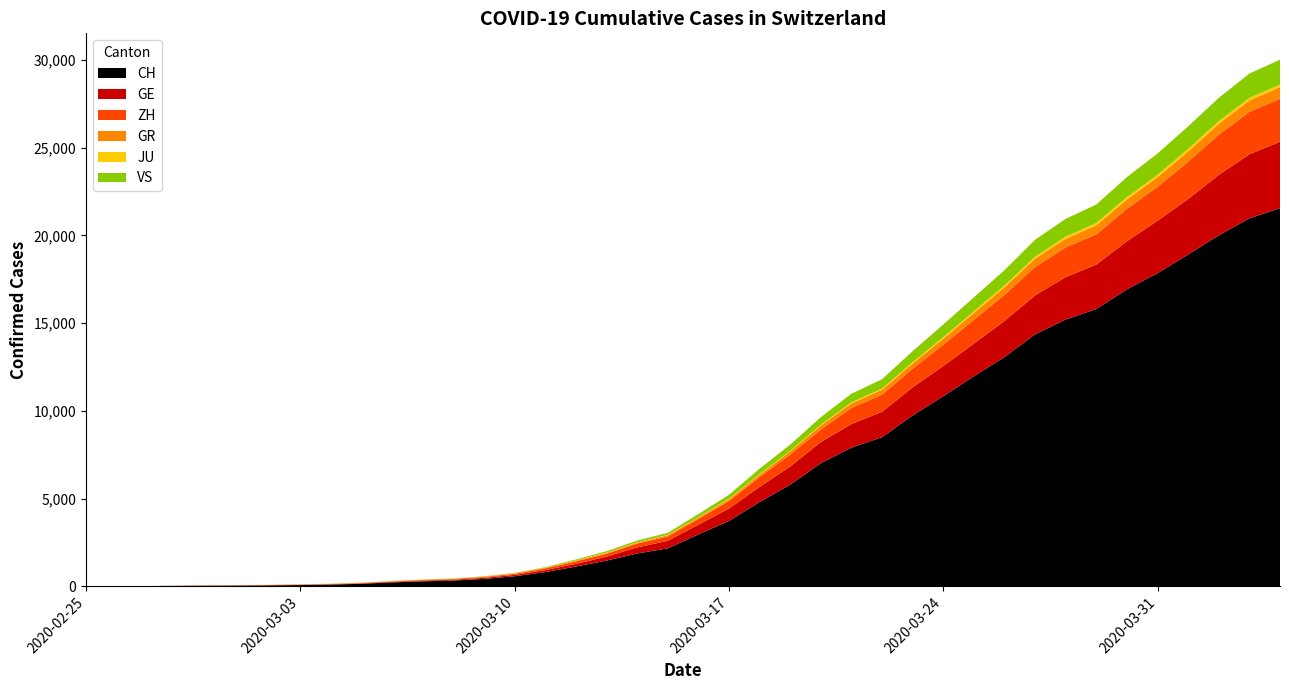

Reading right to left, extract all data points from this chart.

CH: 21554	20978	20005	18915	17852	16928	15809	15207	14367	13064	11975	10838	9735	8498	7904	7014	5788	4801	3722	2954	2160	1866	1461	1124	806	569	419	327	280	219	142	97	69	50	36	30	20	8	4	0
GE: 3788	3650	3445	3160	2984	2743	2530	2419	2215	2057	1856	1717	1600	1445	1342	1204	1035	857	705	551	430	347	225	154	113	79	60	45	43	30	20	16	14	11	10	9	5	1	1	0
ZH: 2450	2417	2289	2125	1936	1848	1722	1690	1616	1489	1357	1213	1067	978	919	711	679	568	429	326	250	218	163	140	101	62	49	40	34	29	23	15	13	10	7	6	2	2	0	0
GR: 657	649	622	592	547	535	519	495	474	433	393	343	300	284	258	226	182	128	101	84	71	56	53	43	31	22	18	18	17	16	14	12	9	9	6	6	6	2	2	0
JU: 154	149	149	145	140	128	127	119	114	100	92	82	69	61	54	44	36	32	29	25	19	18	17	12	7	7	7	5	5	4	4	2	2	1	1	1	1	1	0	0
VS: 1418	1385	1334	1282	1211	1144	1055	1017	968	874	793	728	628	535	498	436	349	312	225	172	115	98	76	53	30	22	17	12	7	6	5	4	3	3	2	1	1	0	0	0